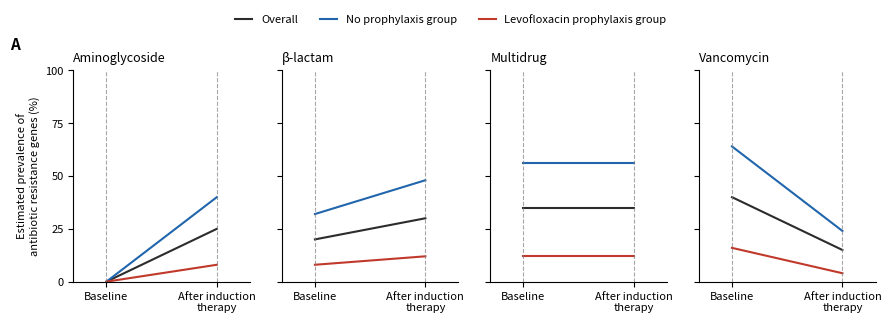

What is the minimum value for No prophylaxis group?

24